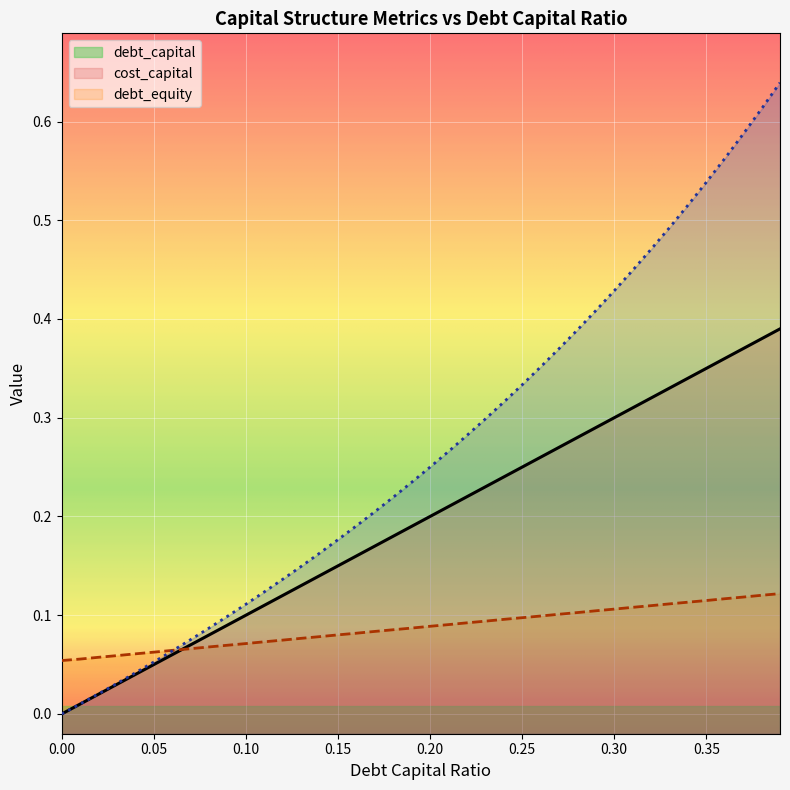

Where do cost_capital and debt_capital first cross each other?

0.06 and 0.07